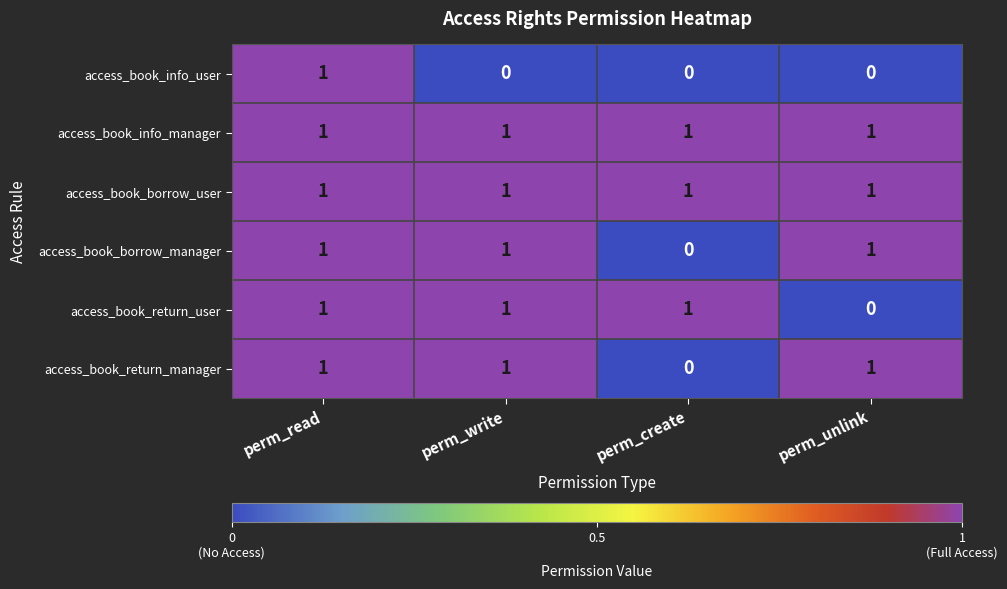

At which label does access_book_info_user reach its peak?

perm_read